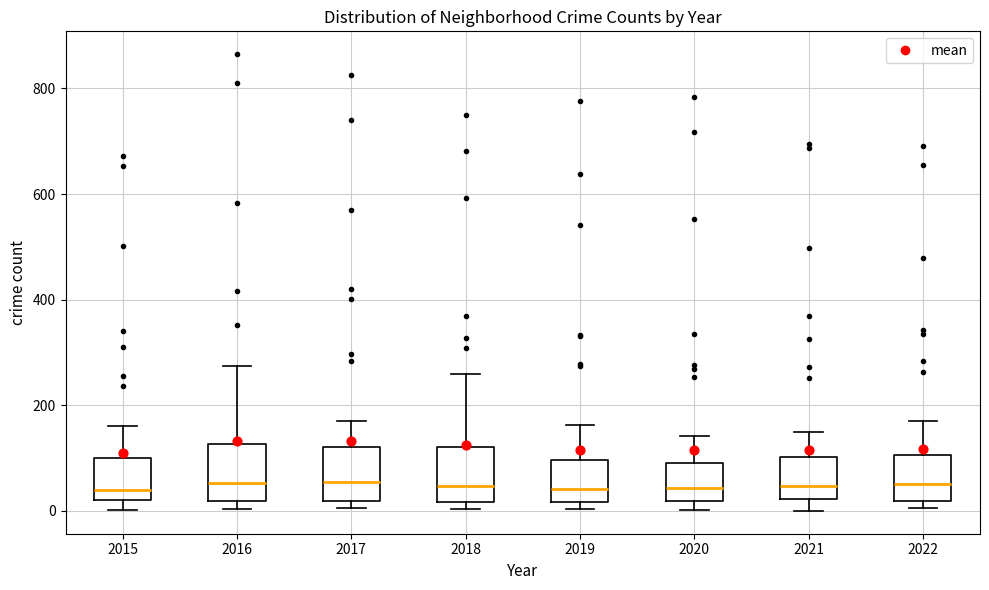

Reading left to right, transcribe this box plot: for each box, give where its median line is, the range the box spans, and where its two whiskers end, as read against the y-axis. The values are not printed on the chart, so give them approximately, as read against the axis.

2015: median 40, box 20 to 100, whiskers 0 to 160
2016: median 60, box 20 to 120, whiskers 0 to 280
2017: median 60, box 20 to 120, whiskers 0 to 180
2018: median 40, box 20 to 120, whiskers 0 to 260
2019: median 40, box 20 to 100, whiskers 0 to 160
2020: median 40, box 20 to 100, whiskers 0 to 140
2021: median 40, box 20 to 100, whiskers 0 to 160
2022: median 60, box 20 to 100, whiskers 0 to 180